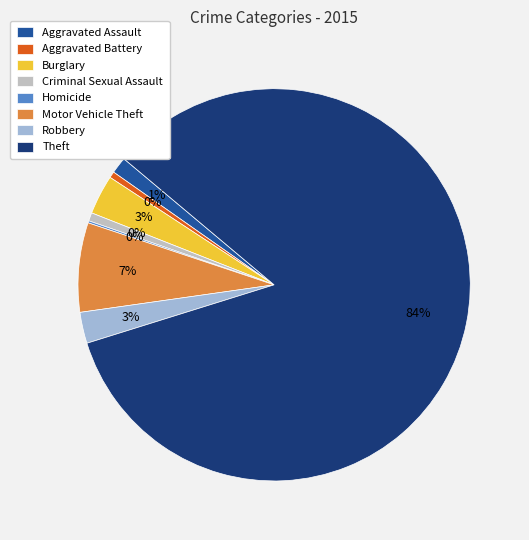

Count the number of slices in the pie.

8